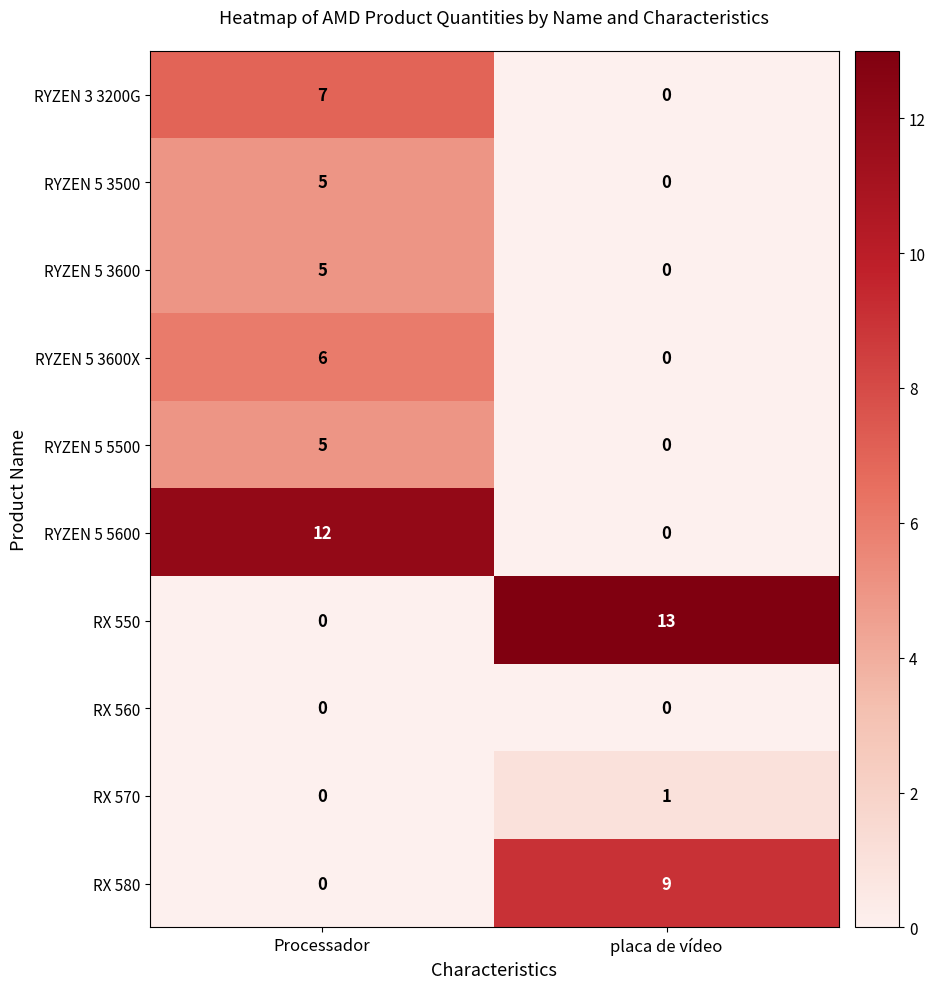

What is the total value across all series at placa de vídeo?

23